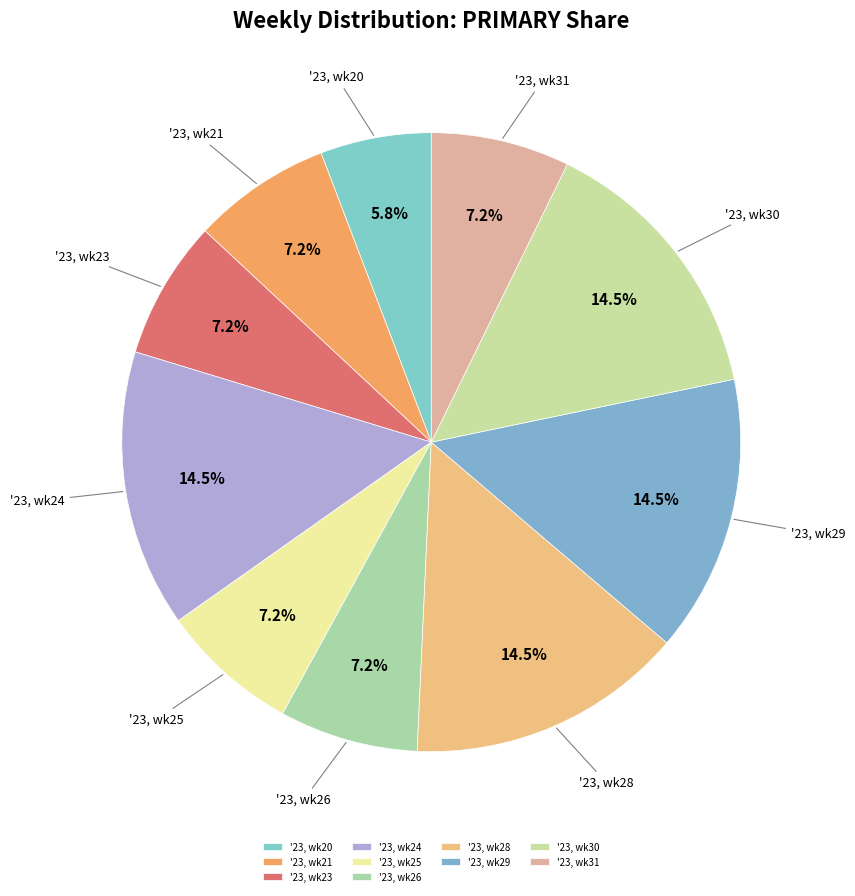

What percentage is NOT represented by '23, wk26?

92.8%